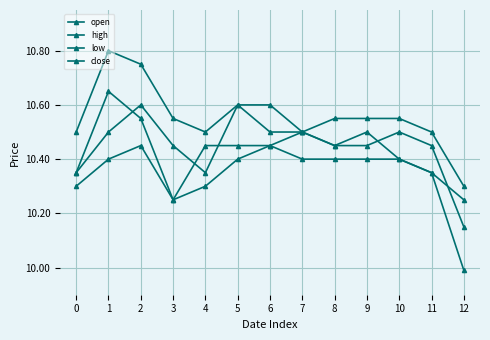

Count the number of data series in this chart.

4